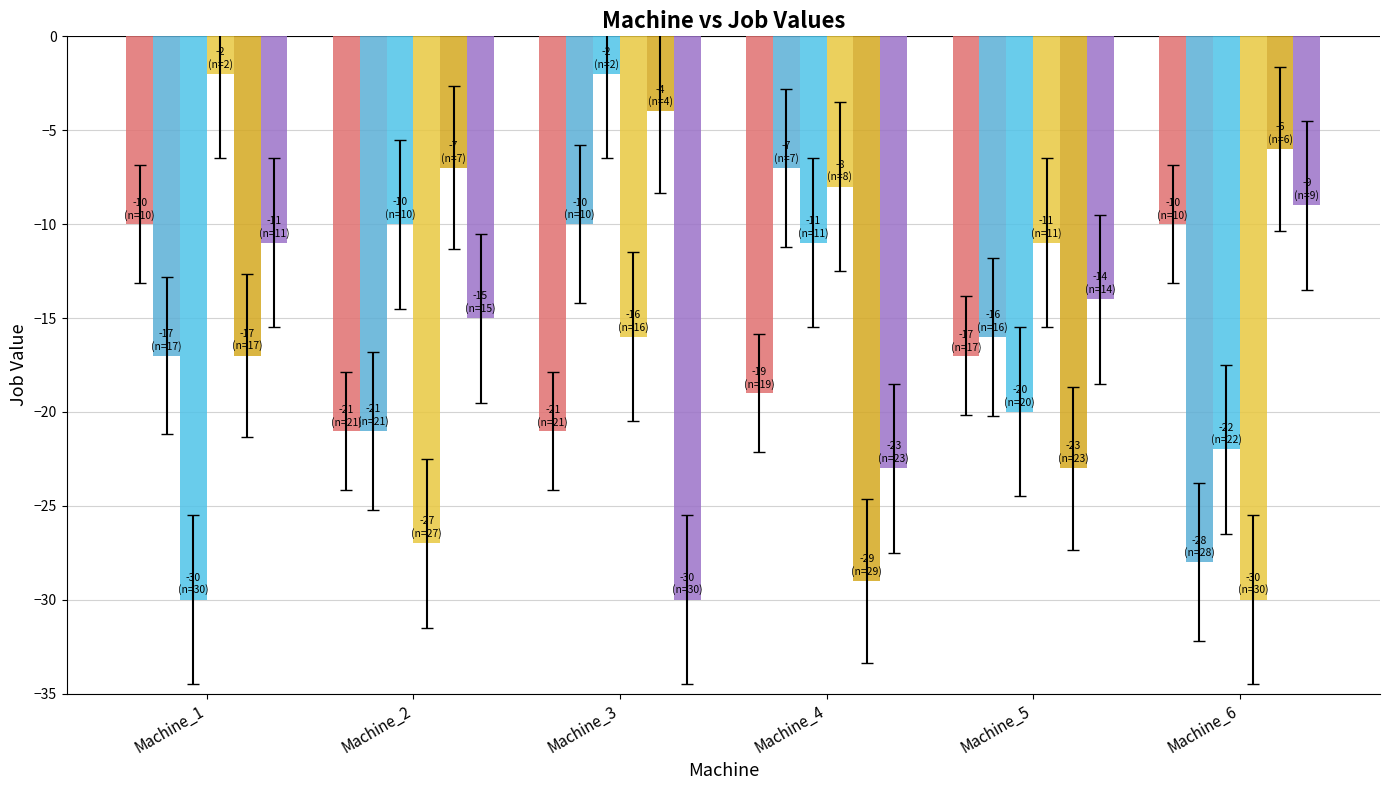

How many distinct data groups are displayed?

6